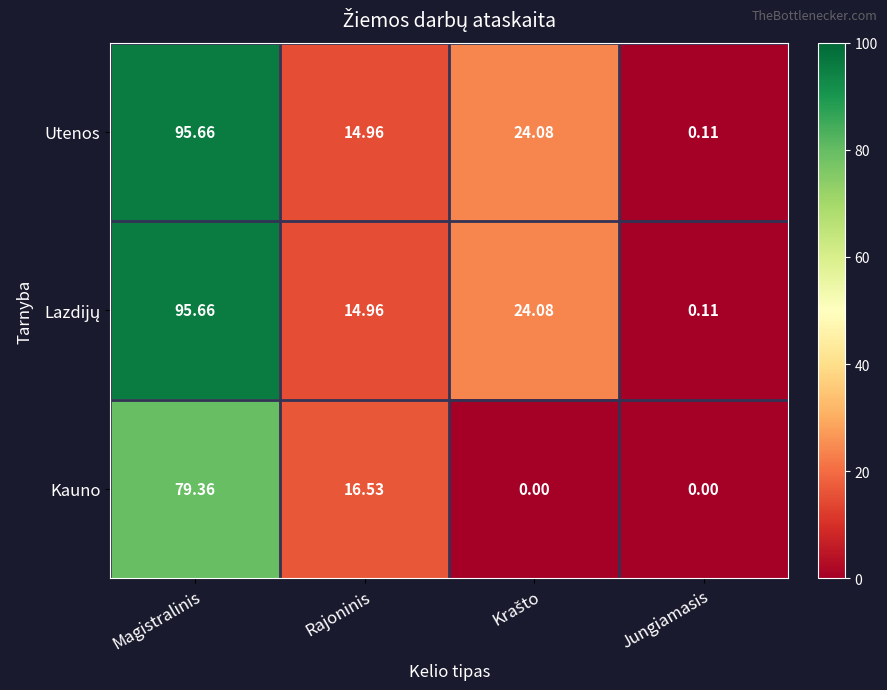

At which category is the sum across all series the highest?

Magistralinis